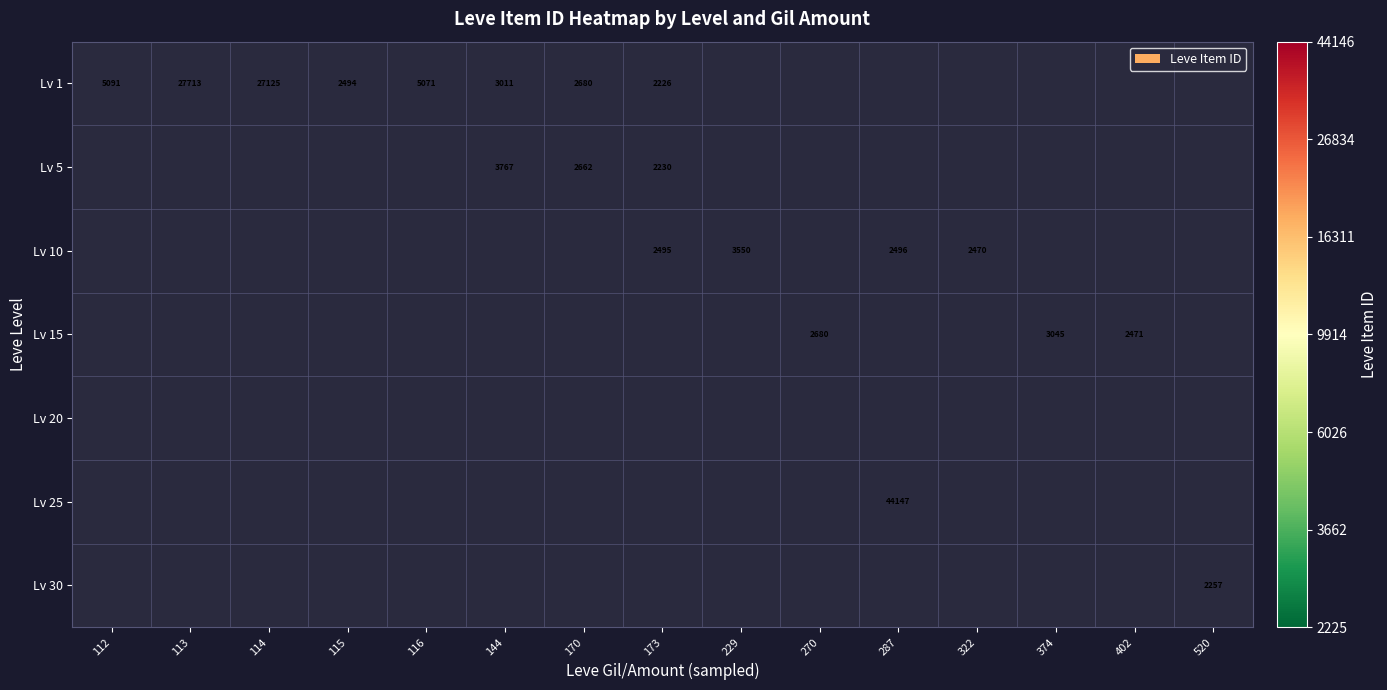

How many series are shown in this chart?

7